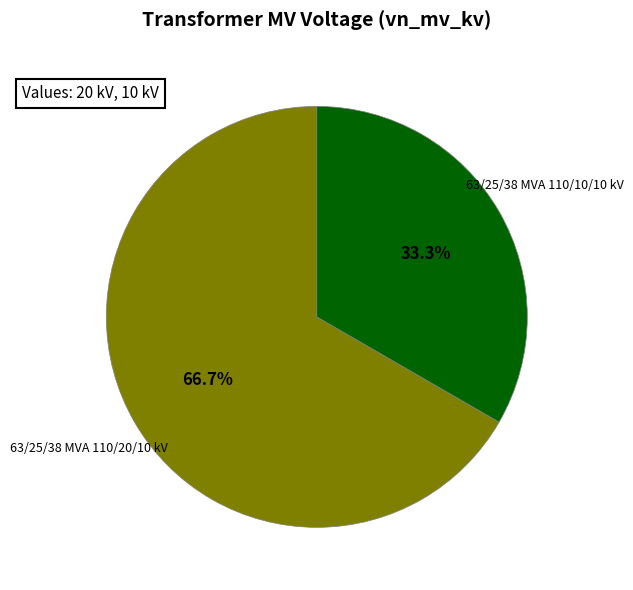

Rank the categories by value from highest to lowest.

63/25/38 MVA 110/20/10 kV, 63/25/38 MVA 110/10/10 kV